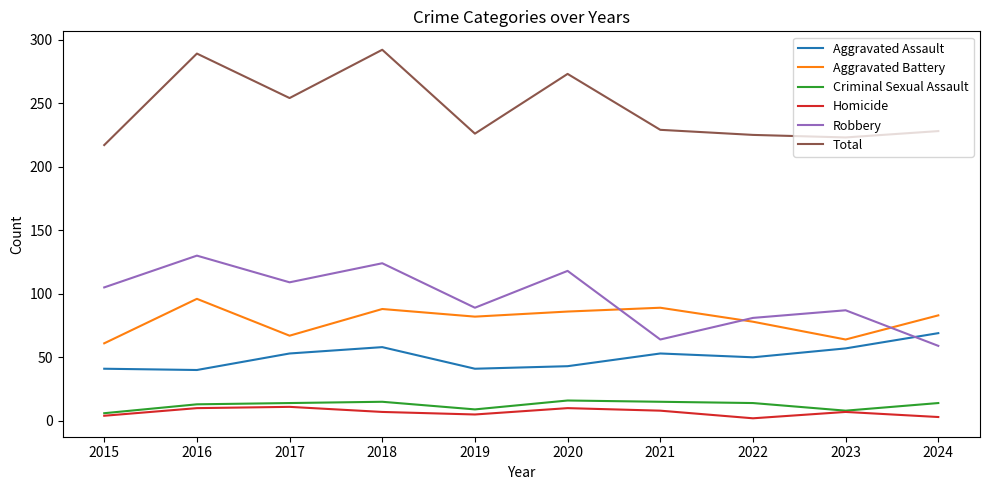

Does the chart display data point markers on the line(s)?

No